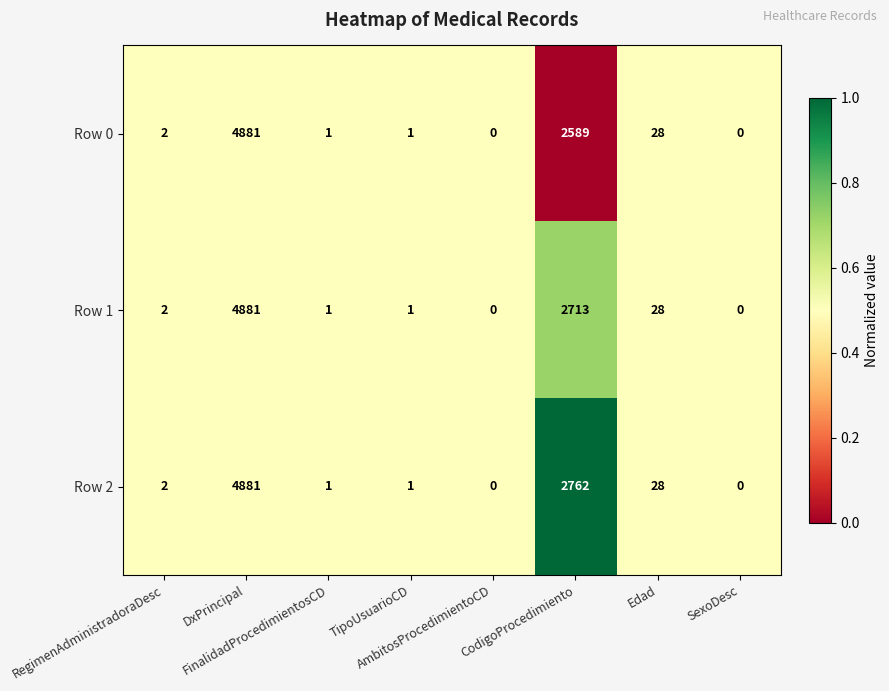

Which series has the largest total across all categories?

Row 2